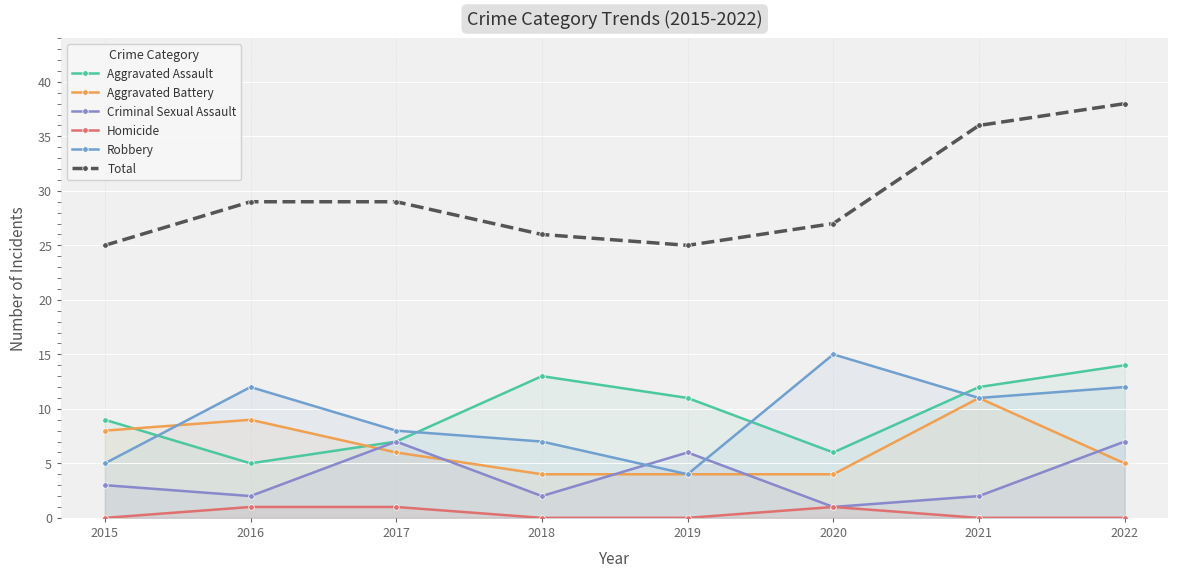

How many lines are shown in the chart?

6